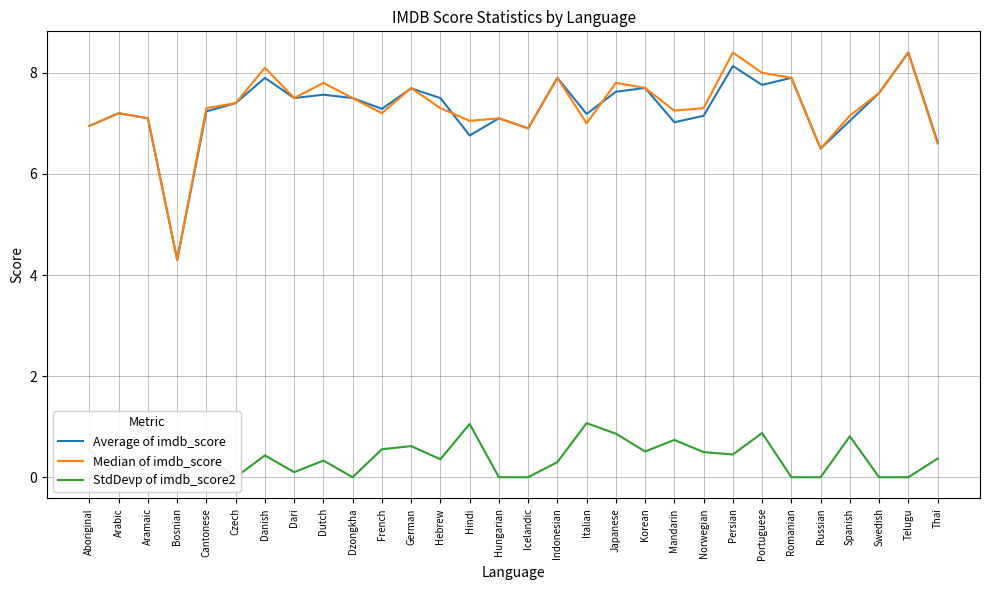

Is this an area chart (filled region under the line)?

No